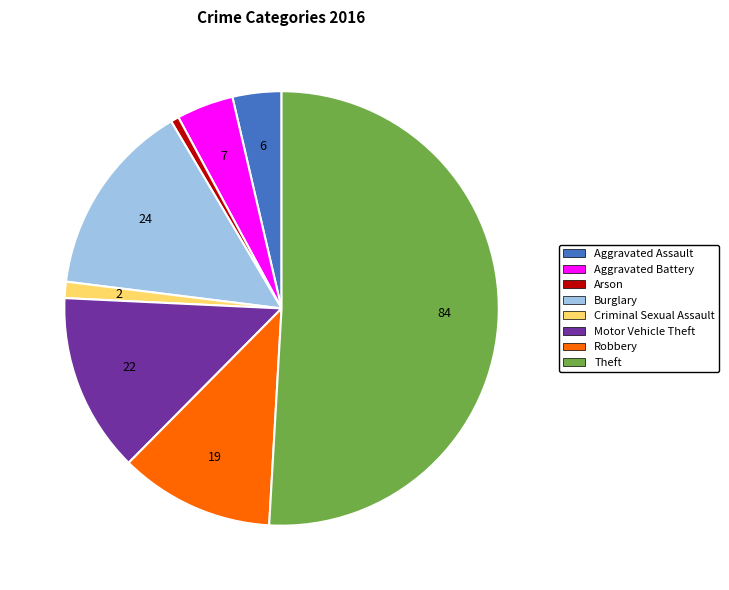

Is the sum of Aggravated Battery and Theft greater than half?

Yes